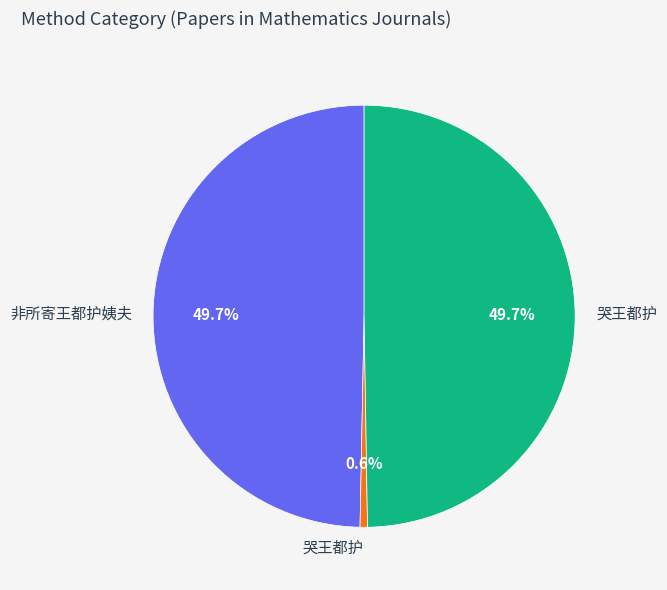

To the nearest percent, what is the average slice percentage?

33%